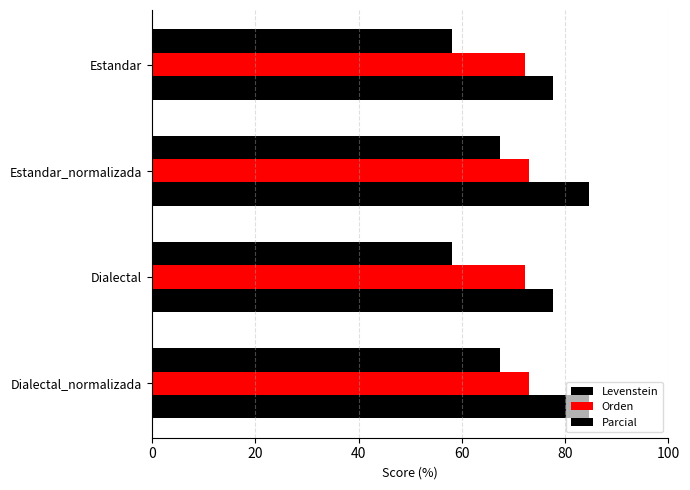

How many data points in Parcial are less than 84?

2